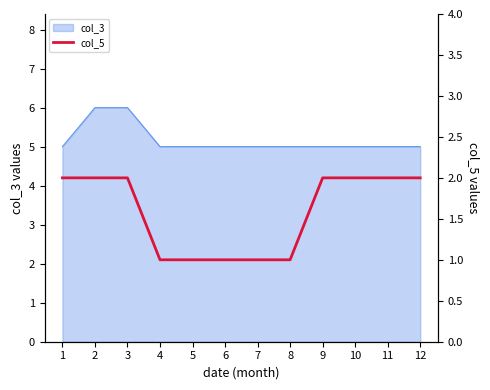

The value of col_3 at 8 is 7. True or false?

False